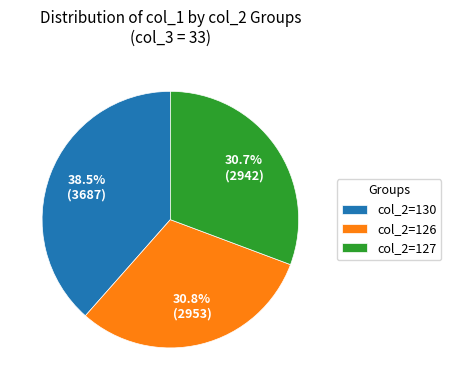

Count the number of slices in the pie.

3